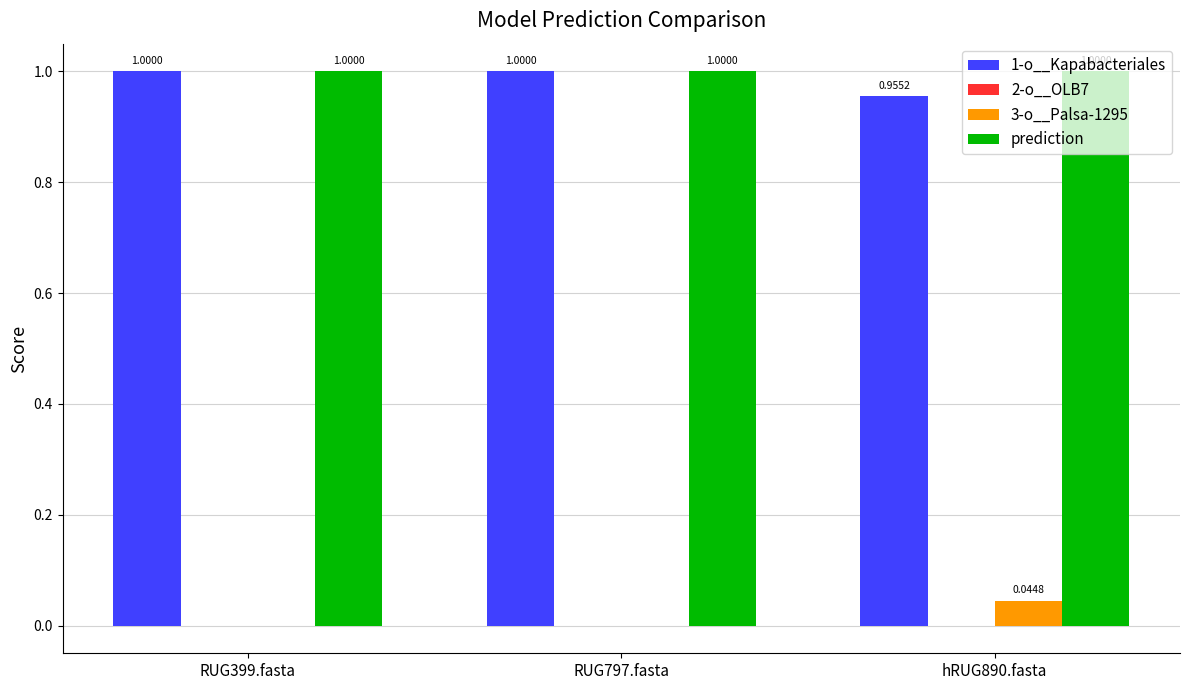

What is the sum of all prediction values?

3.0